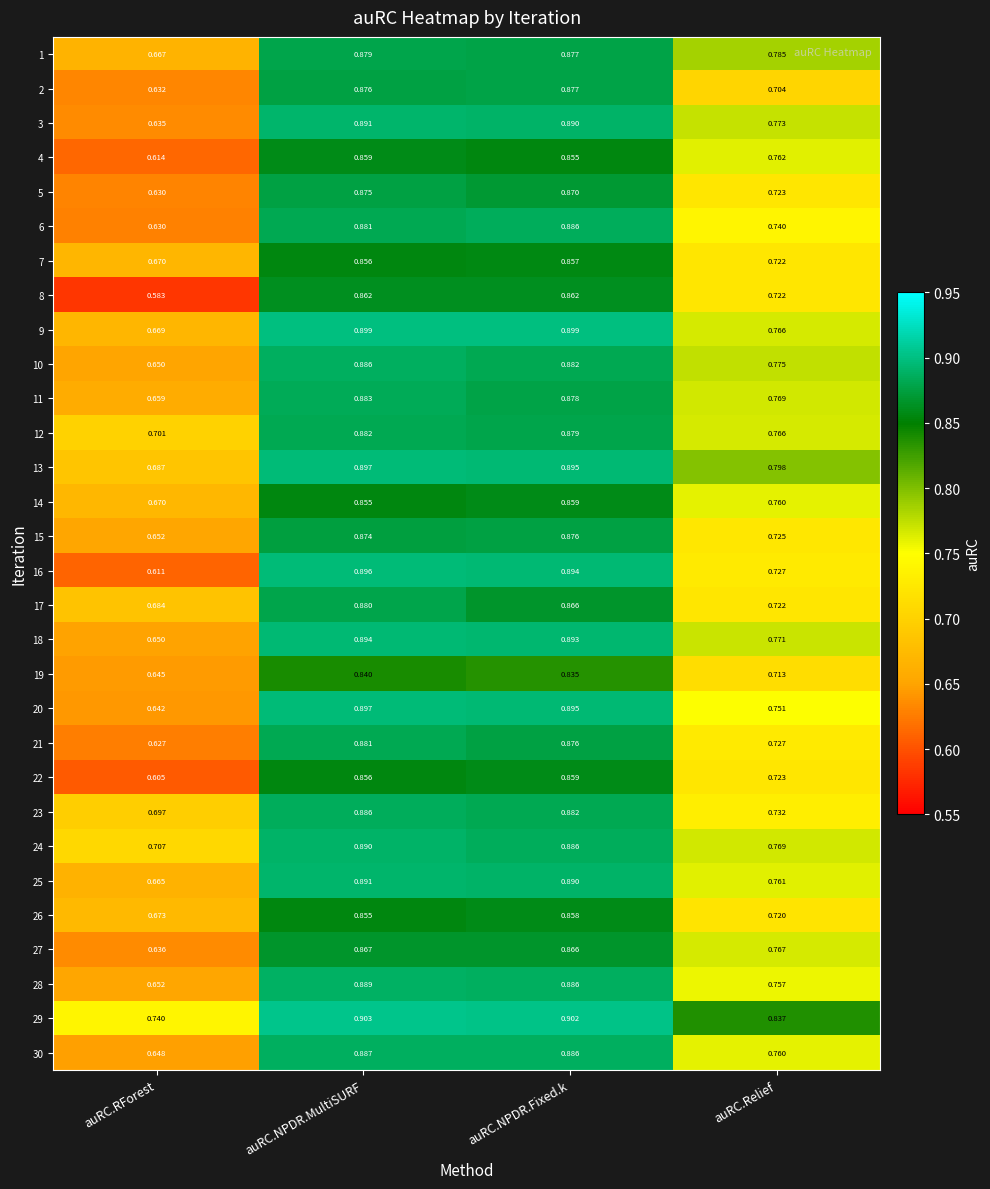

Which label corresponds to the largest value in the chart?

auRC.NPDR.MultiSURF